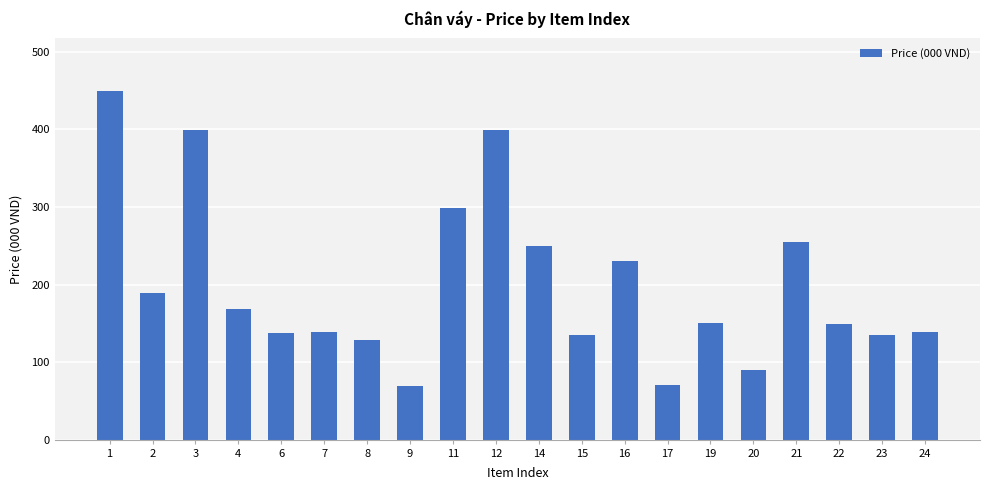

Does the chart contain any negative values?

No